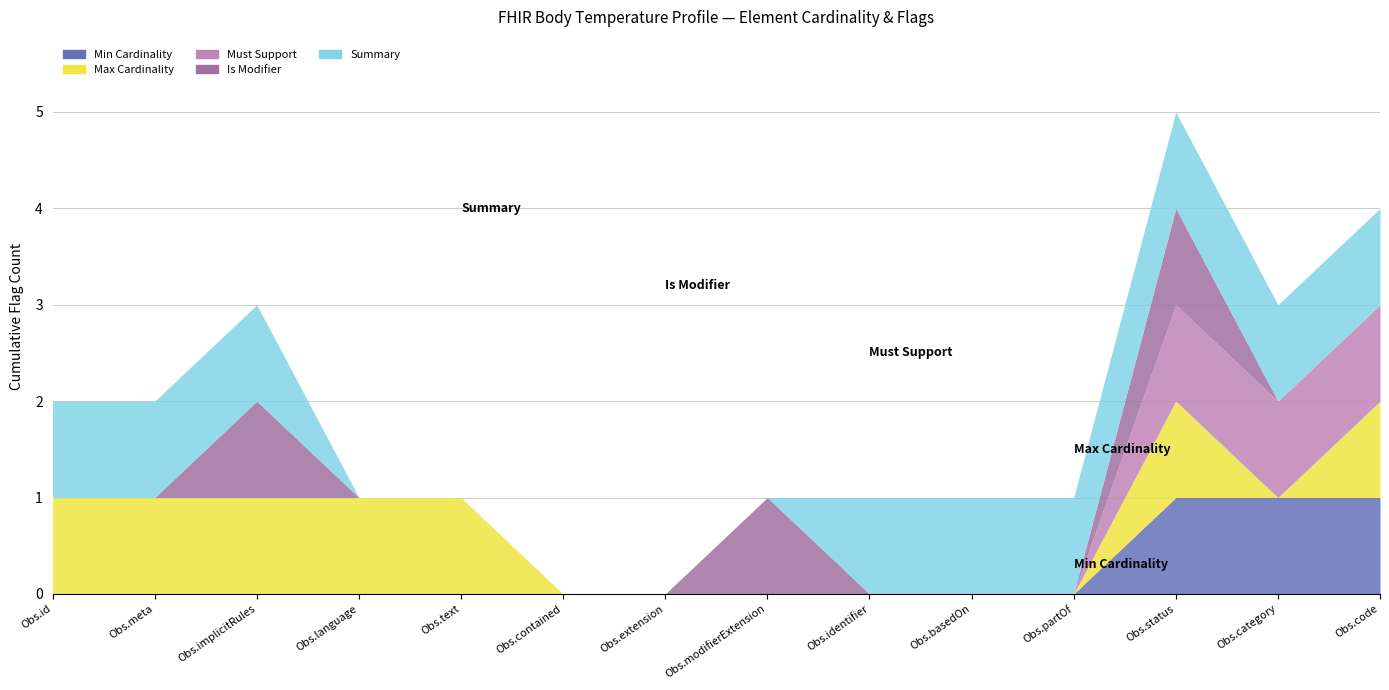

Does the chart have visible grid lines?

Yes